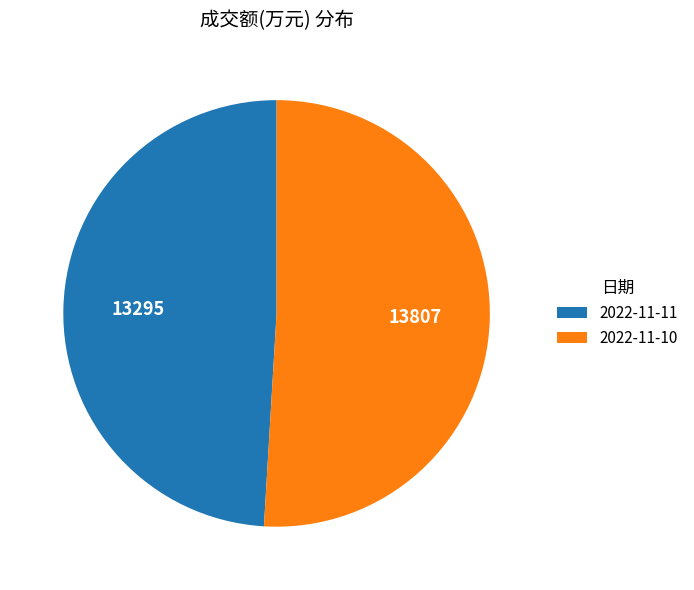

The 2022-11-10 slice represents 59% of the pie. True or false?

False